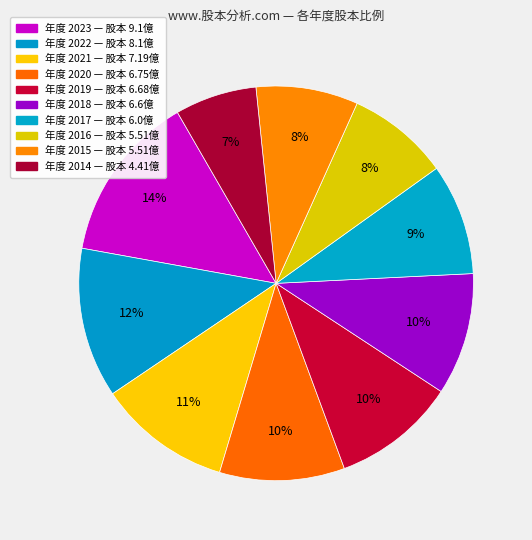

Count the number of slices in the pie.

10